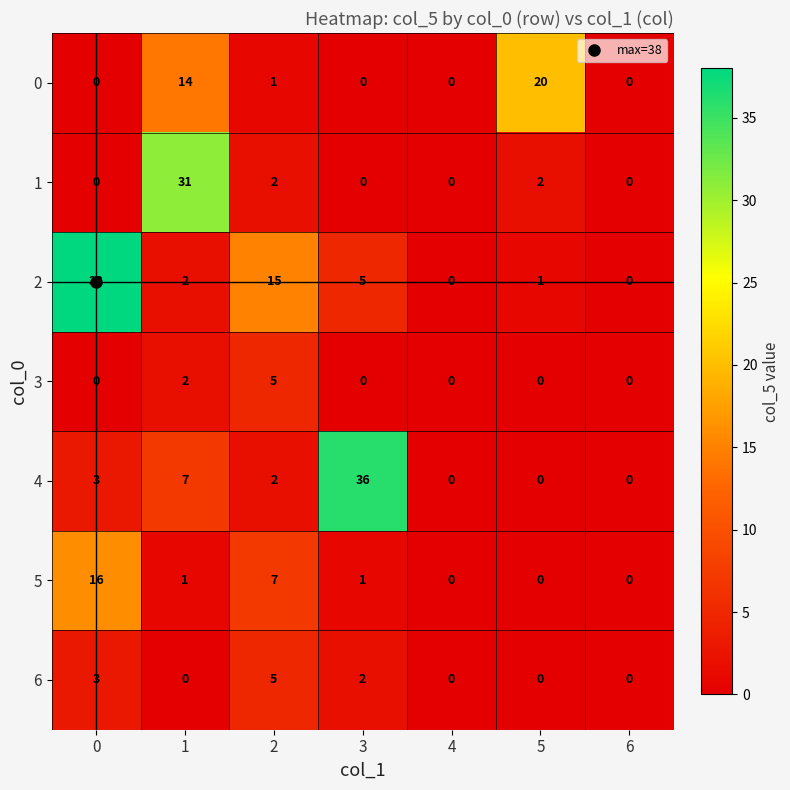

What is the average value of the 5 series?

4